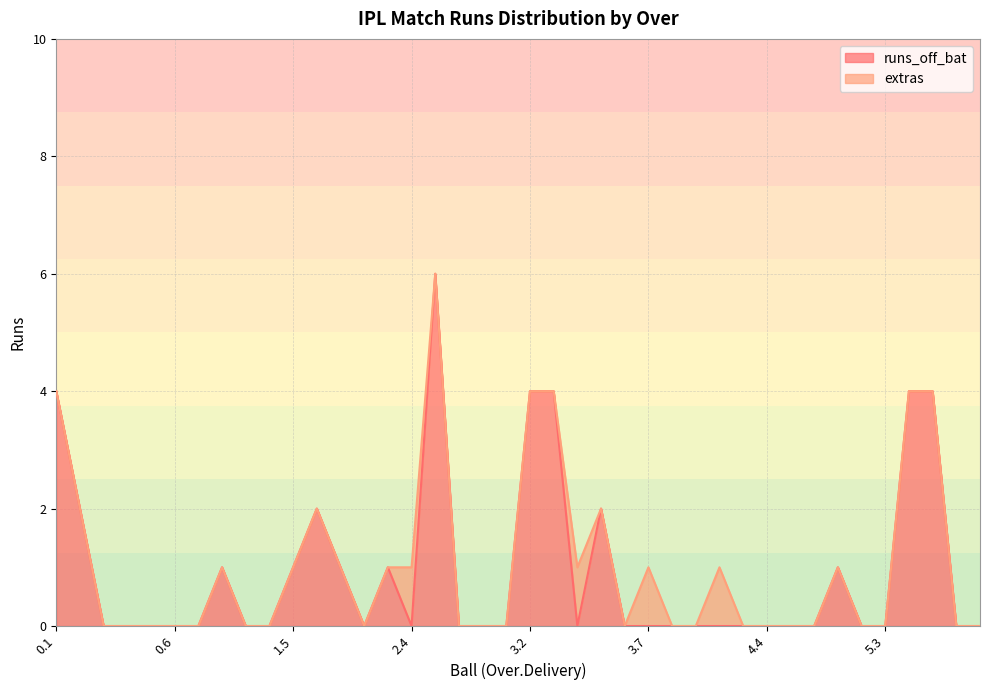

What is the sum of all values?

37